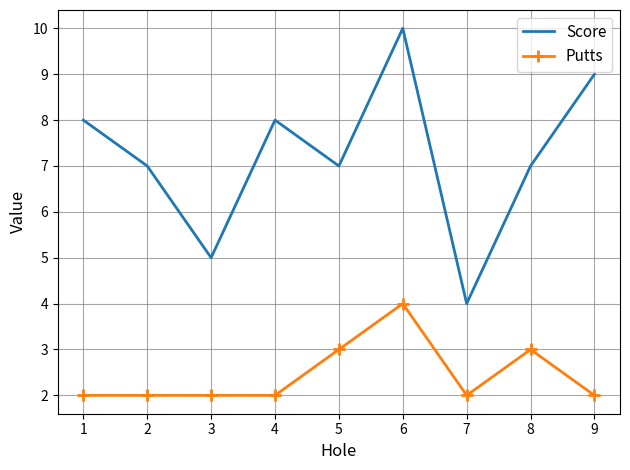

The Score series shows 7 at 5. True or false?

True